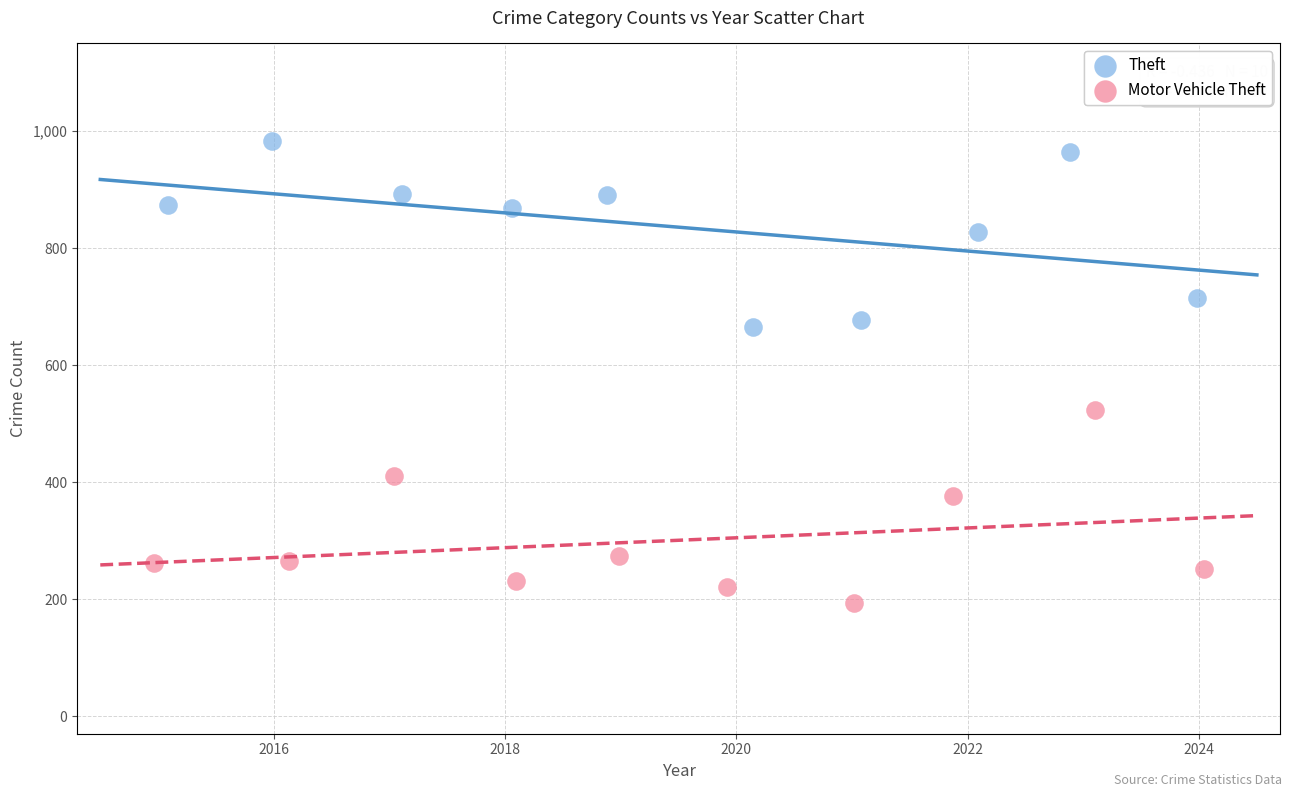

Which series reaches the minimum Y coordinate?

Motor Vehicle Theft